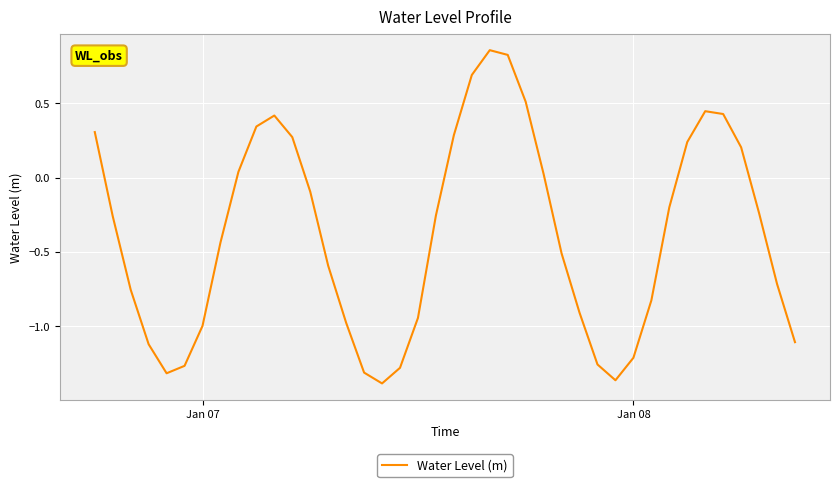

What is the difference between the maximum and minimum values?

2.2